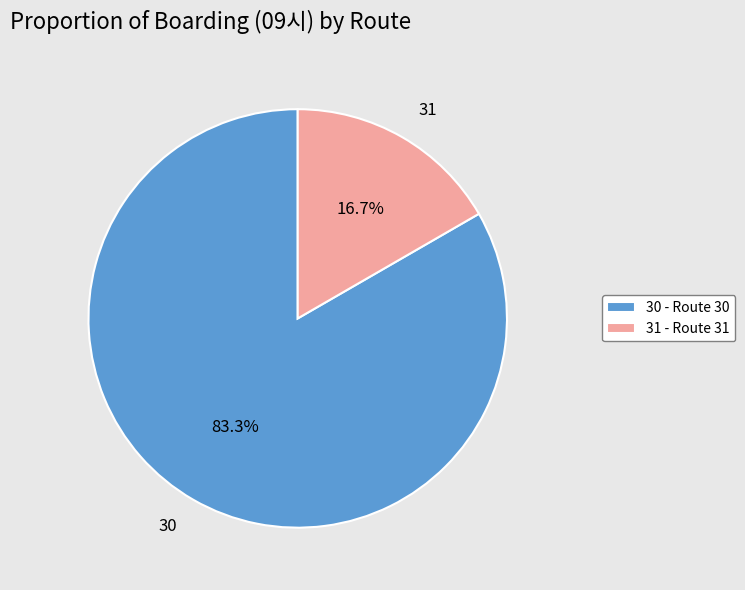

What is the largest slice in the pie chart?

30